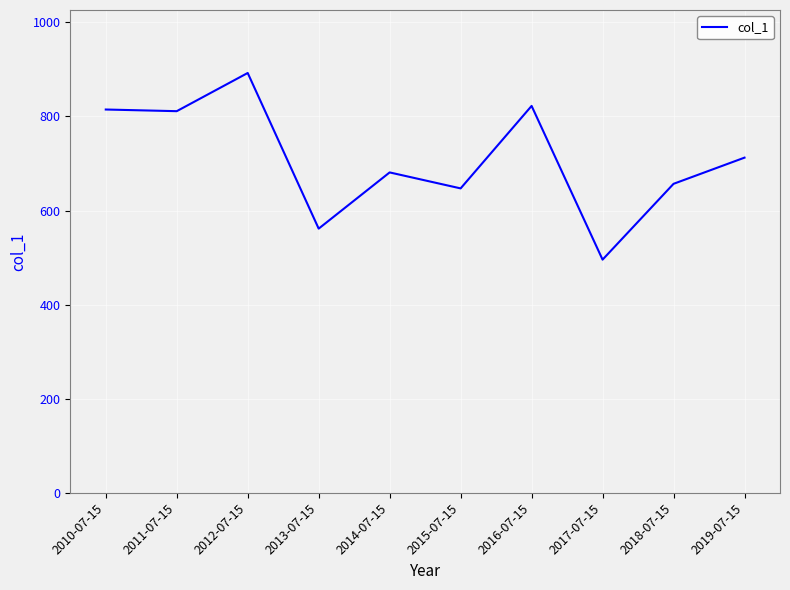

What is the difference between the values at 2016-07-15 and 2013-07-15?

260.8